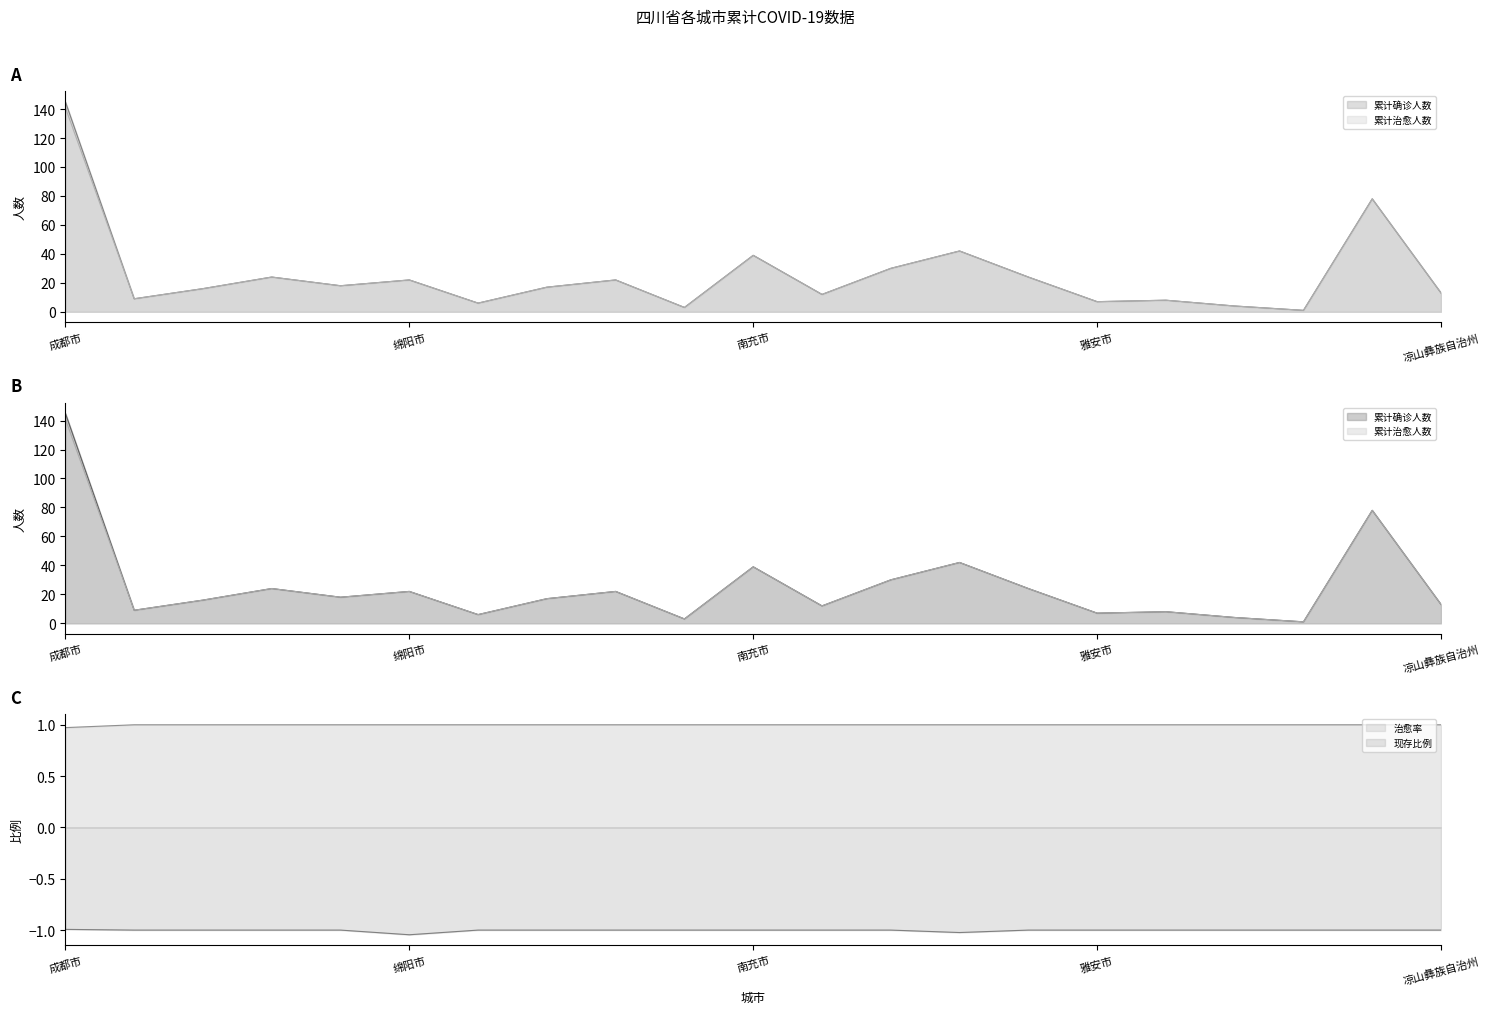

Which category has the highest value across all series?

成都市